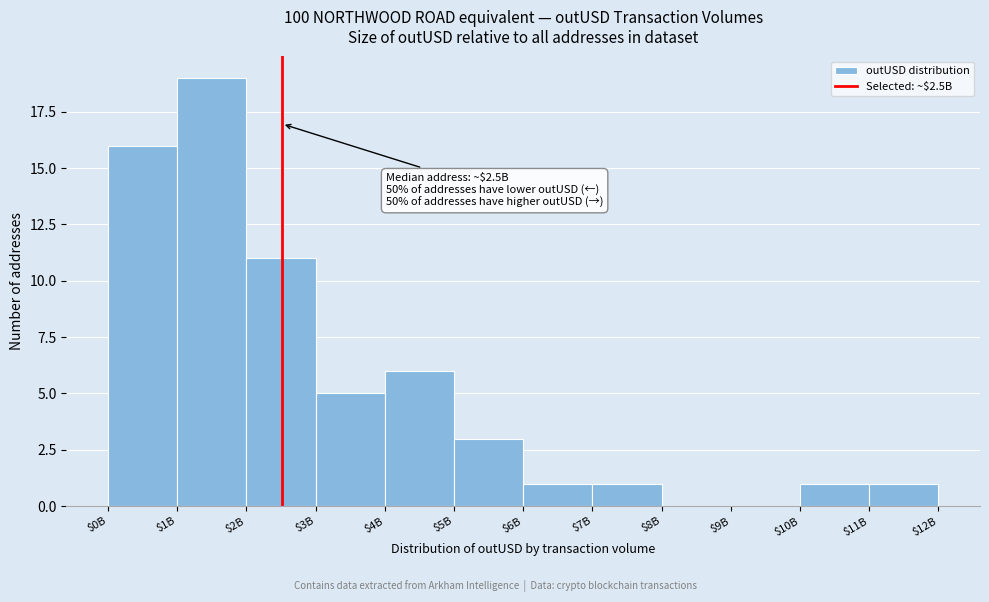

At which category does the chart reach its peak across all series?

$1B